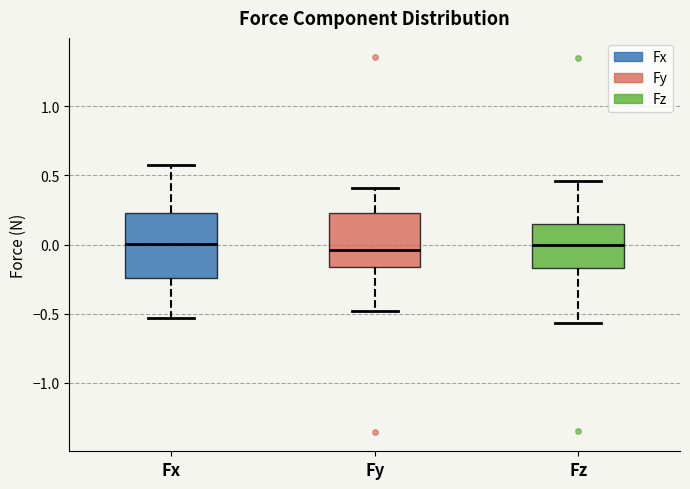

Comparing the boxes themselves (not the whiskers), which one is the tallest?

Fx